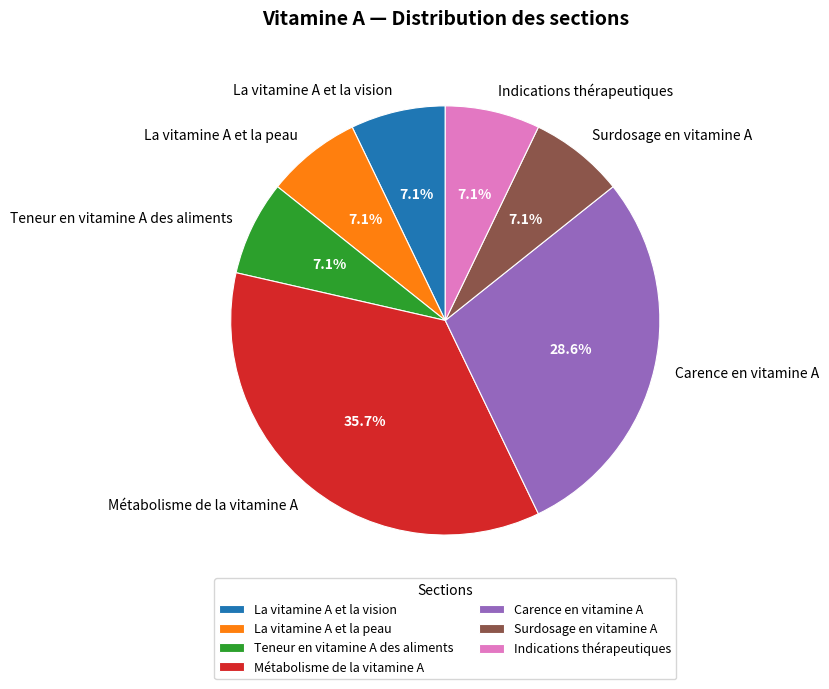

Count the number of slices in the pie.

7